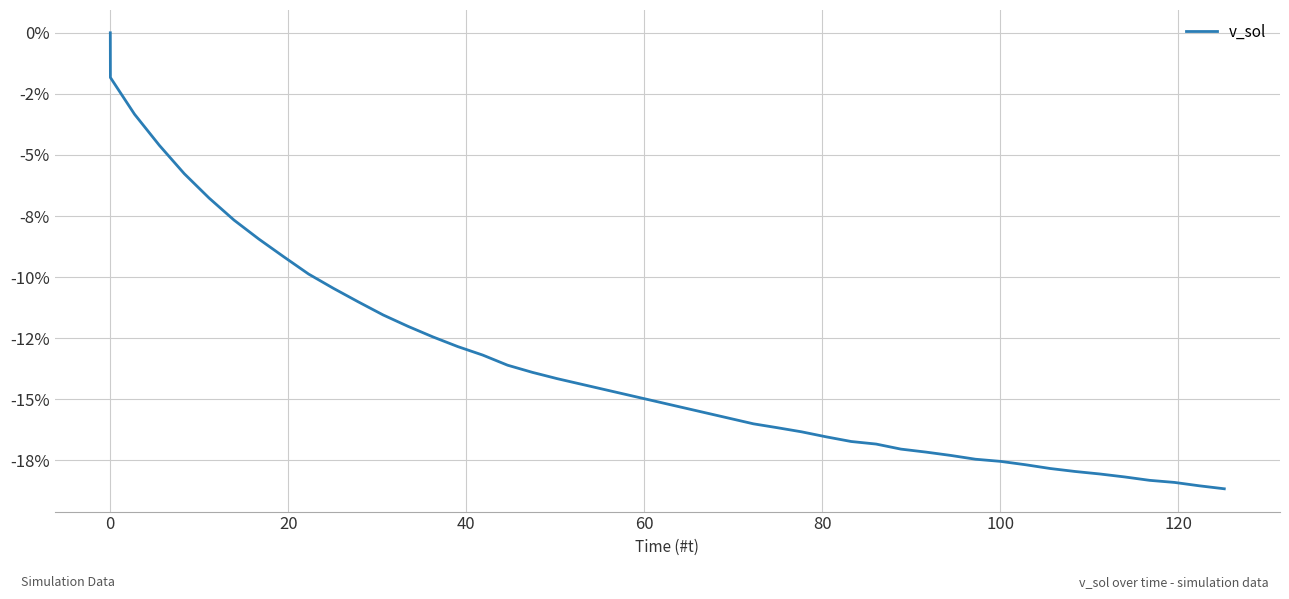

What is the smallest value displayed?

-18.7